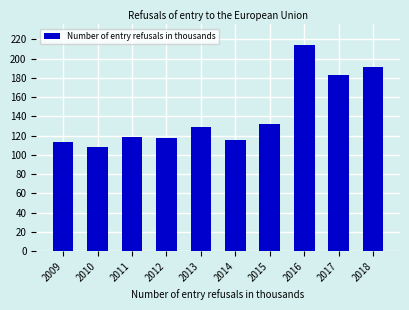

What is the difference between the values at 2010 and 2013?

20.6